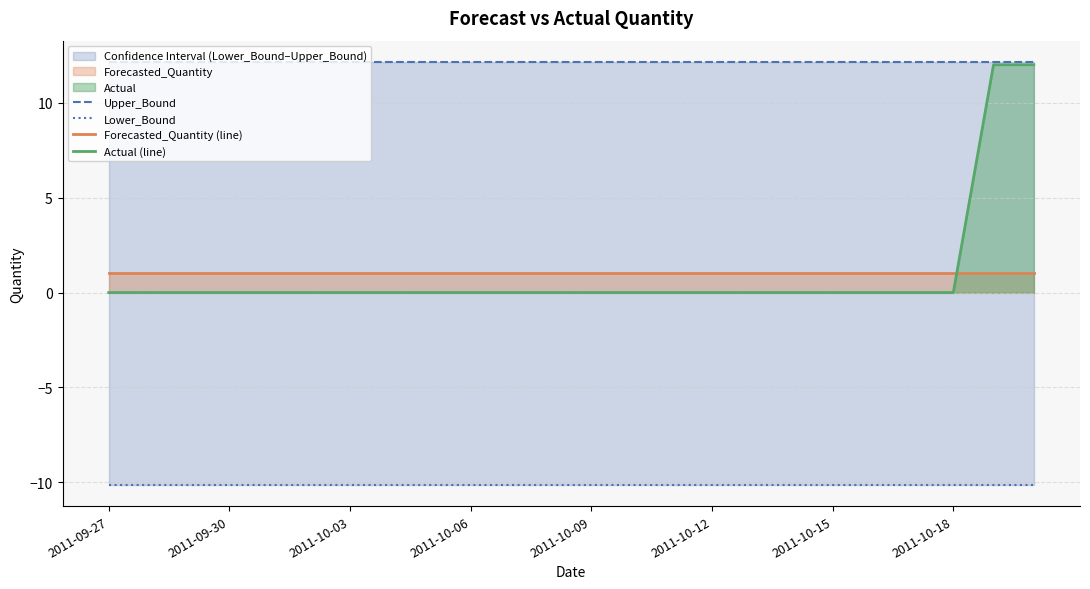

True or false: Forecasted_Quantity (line) has more than 1 points higher than both neighbors.

False